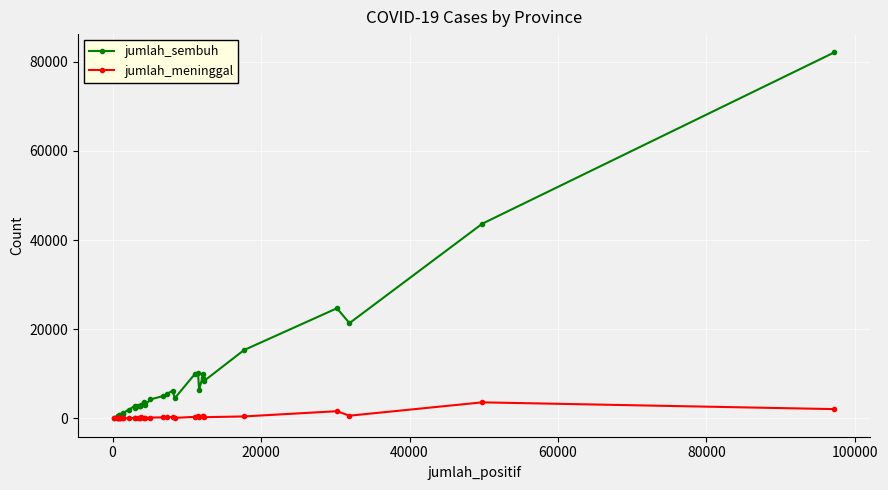

What is the greatest value displayed?

82085